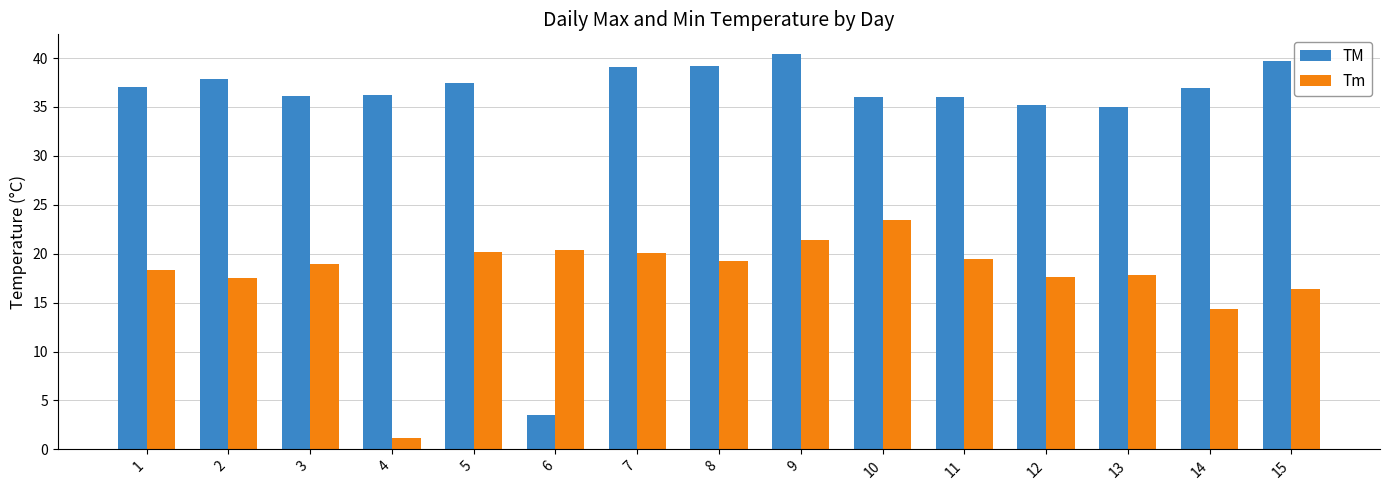

List the series in order of their peak value, highest first.

TM, Tm